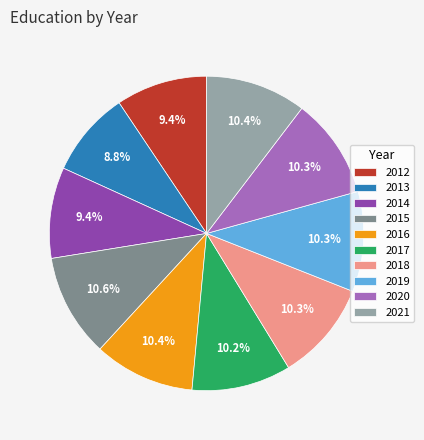

Which category has the smallest portion of the pie?

2013